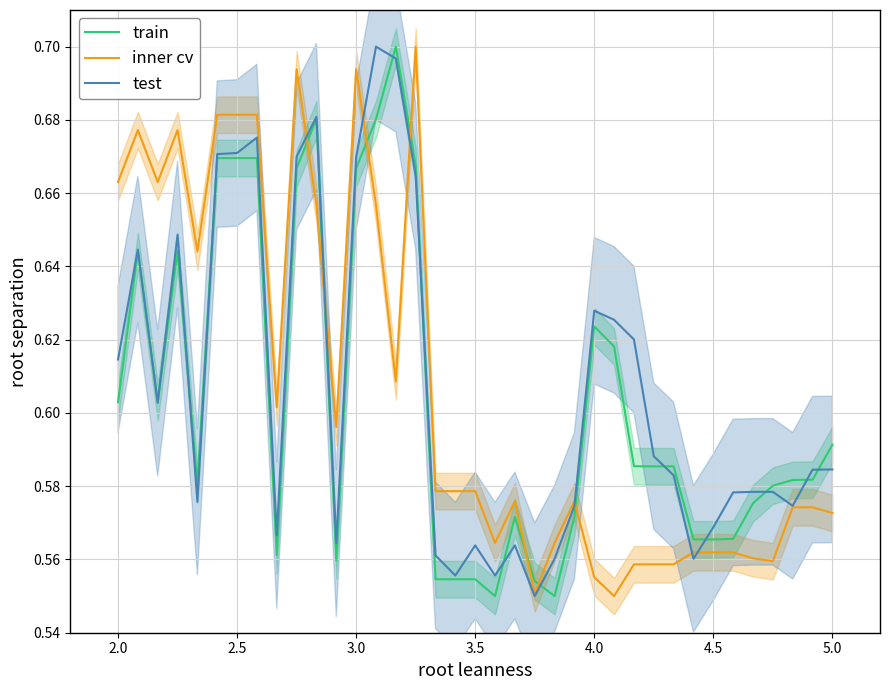

Reading left to right, what are all the values shown in this chart?

train: 0.6	0.6	0.6	0.6	0.6	0.7	0.7	0.7	0.6	0.7	0.7	0.6	0.7	0.7	0.7	0.7	0.6	0.6	0.6	0.6	0.6	0.6	0.6	0.6	0.6	0.6	0.6	0.6	0.6	0.6	0.6	0.6	0.6	0.6	0.6	0.6	0.6
inner cv: 0.7	0.7	0.7	0.7	0.6	0.7	0.7	0.7	0.6	0.7	0.7	0.6	0.7	0.7	0.6	0.7	0.6	0.6	0.6	0.6	0.6	0.6	0.6	0.6	0.6	0.6	0.6	0.6	0.6	0.6	0.6	0.6	0.6	0.6	0.6	0.6	0.6
test: 0.6	0.6	0.6	0.6	0.6	0.7	0.7	0.7	0.6	0.7	0.7	0.6	0.7	0.7	0.7	0.7	0.6	0.6	0.6	0.6	0.6	0.6	0.6	0.6	0.6	0.6	0.6	0.6	0.6	0.6	0.6	0.6	0.6	0.6	0.6	0.6	0.6